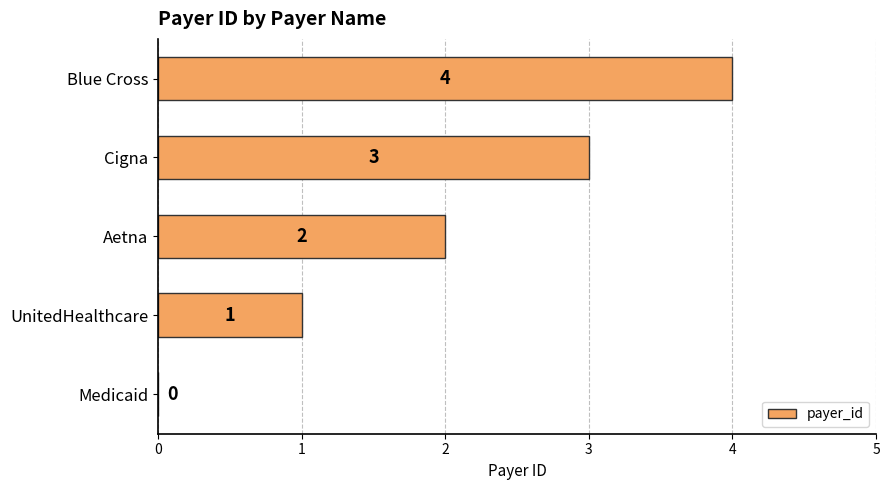

Count the values in the range 1 to 3.

3